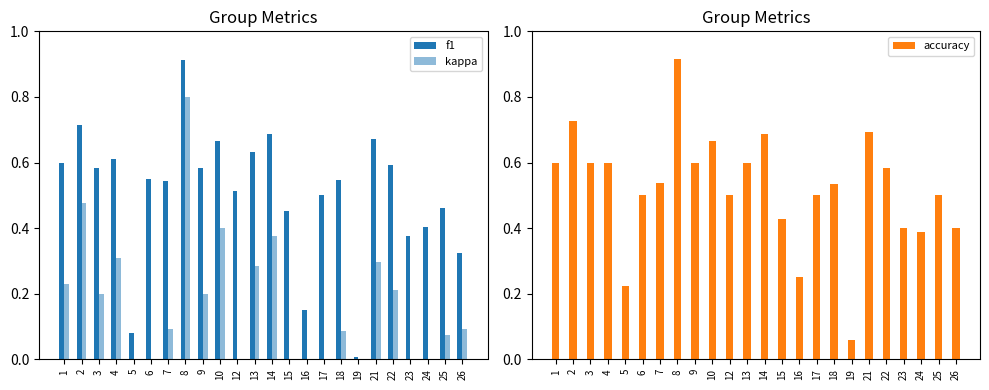

Is it true that accuracy equals 1.5 at 8?

False